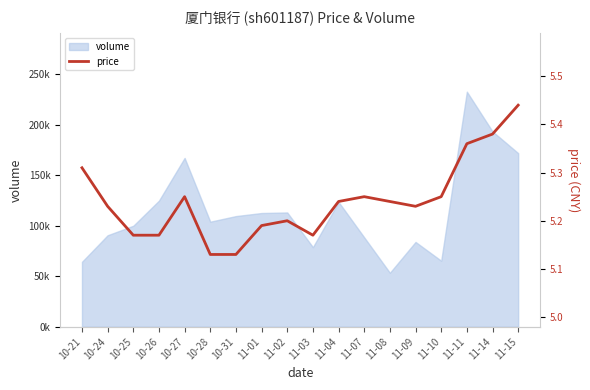

Reading left to right, list all the values displayed in this chart.

5.3	5.2	5.2	5.2	5.2	5.1	5.1	5.2	5.2	5.2	5.2	5.2	5.2	5.2	5.2	5.4	5.4	5.4